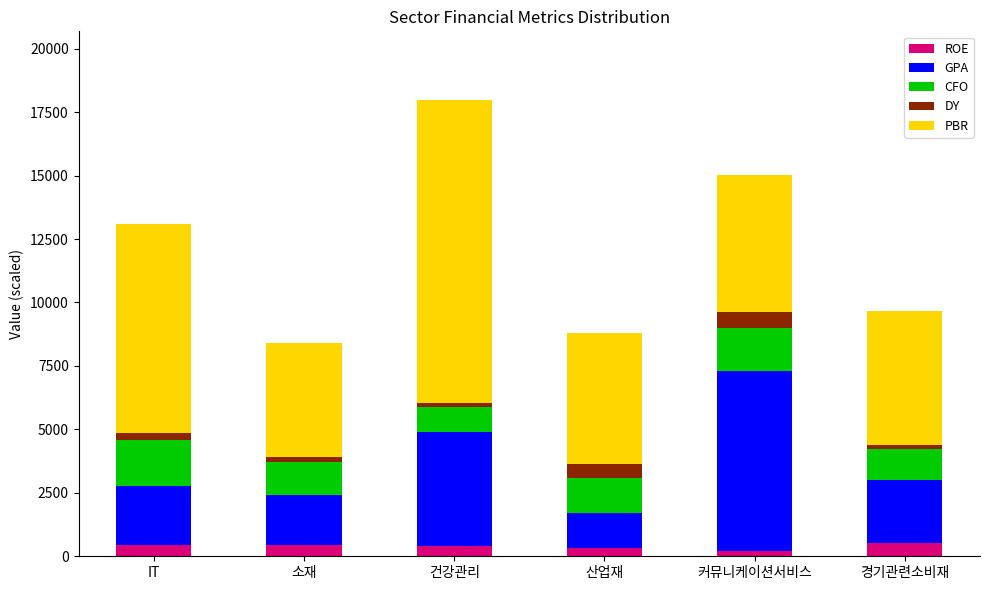

The ROE series shows 343.0 at 산업재. True or false?

True